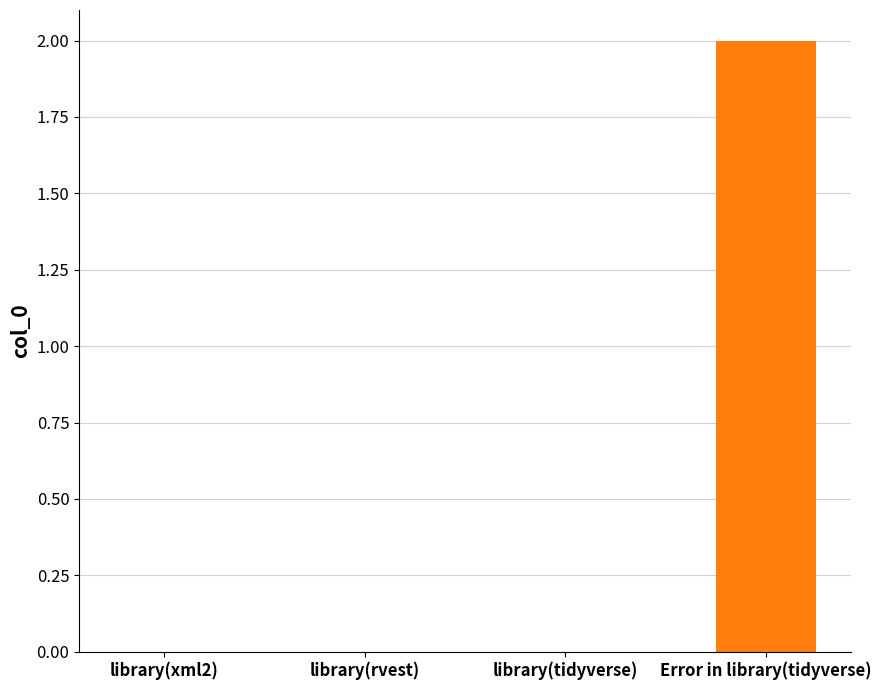

What is the sum of all values?

2